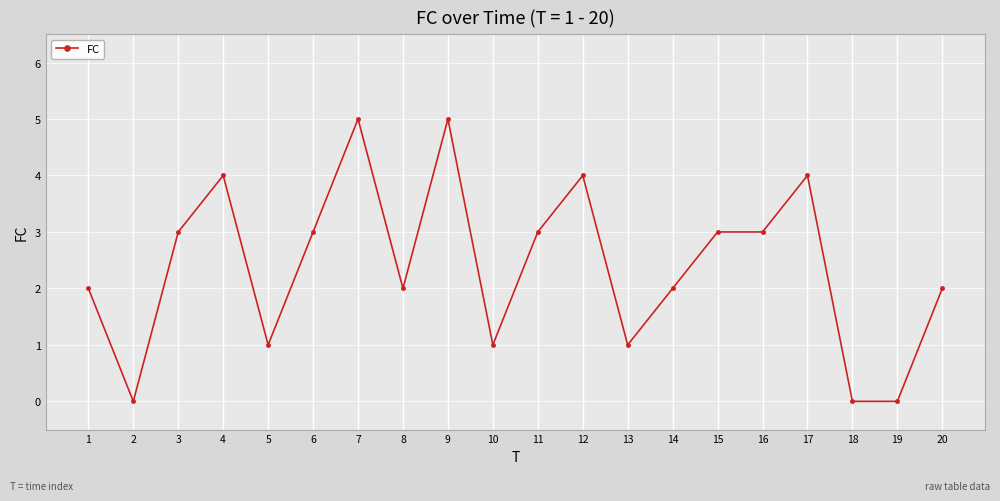

How many values are below 3?

10